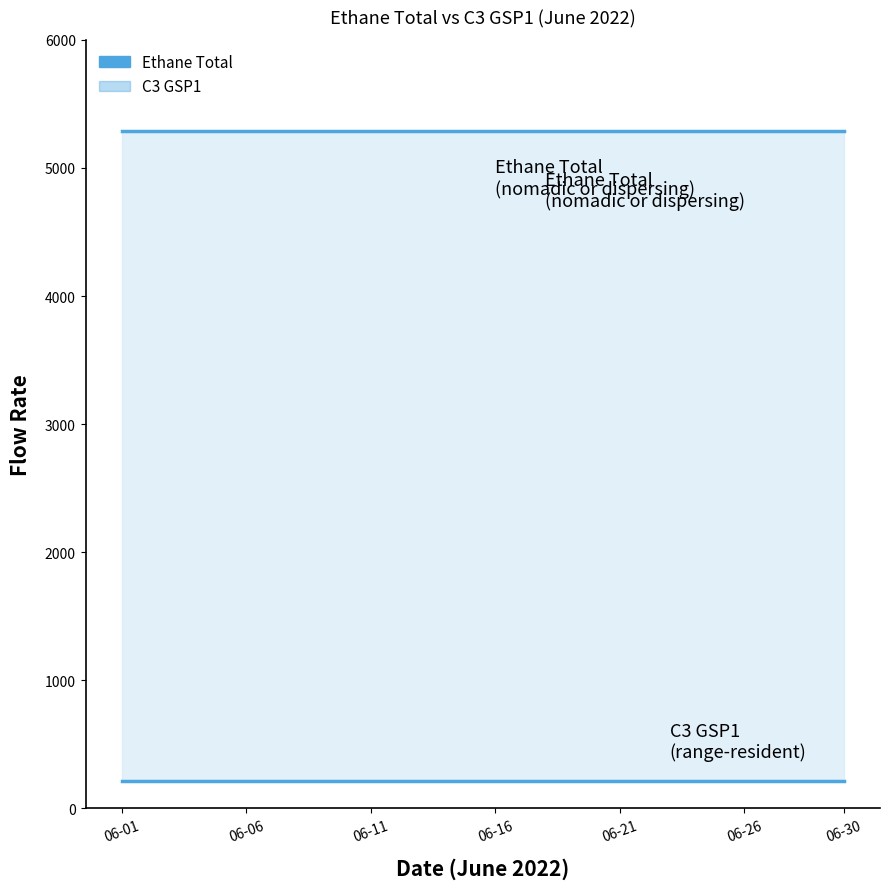

List the series in order of their peak value, highest first.

Ethane Total, C3 GSP1